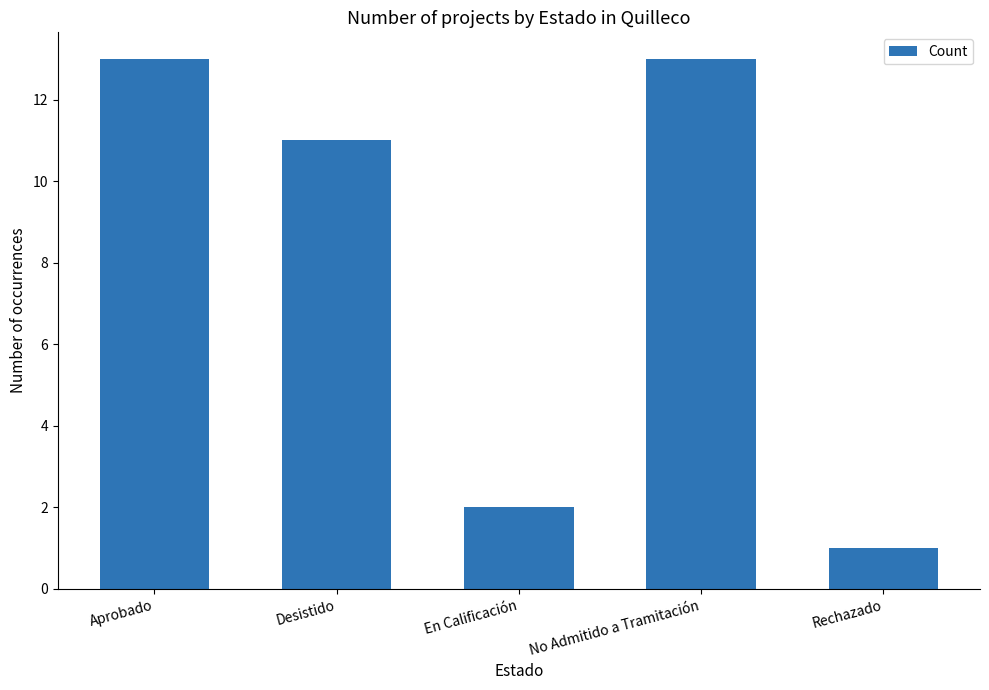

What is the greatest value displayed?

13